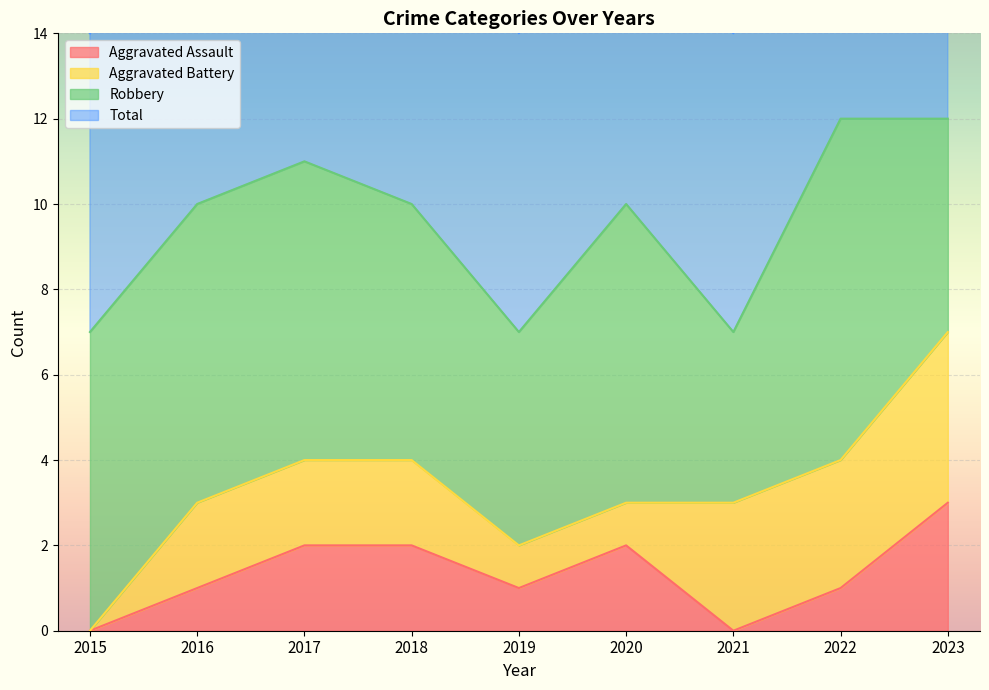

How many interior local peaks does the Aggravated Assault series have?

1